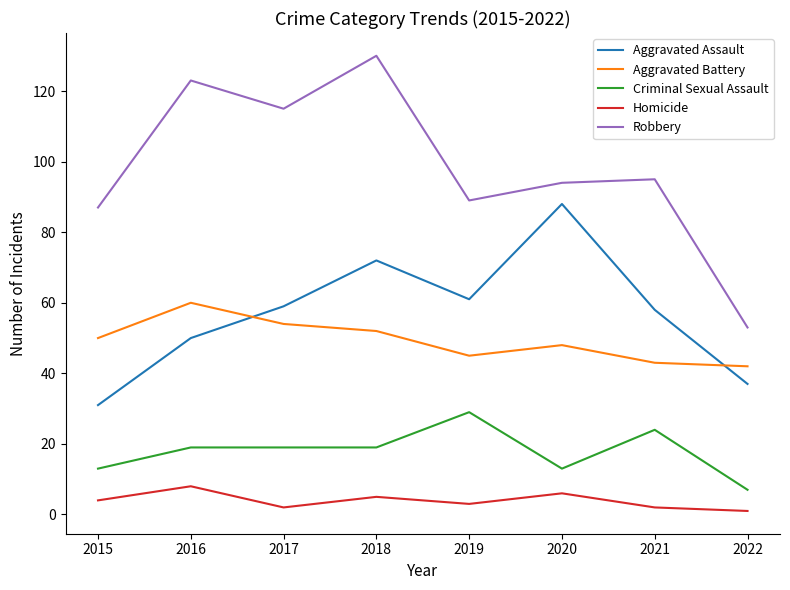

The value of Aggravated Battery at 2016 is 60. True or false?

True